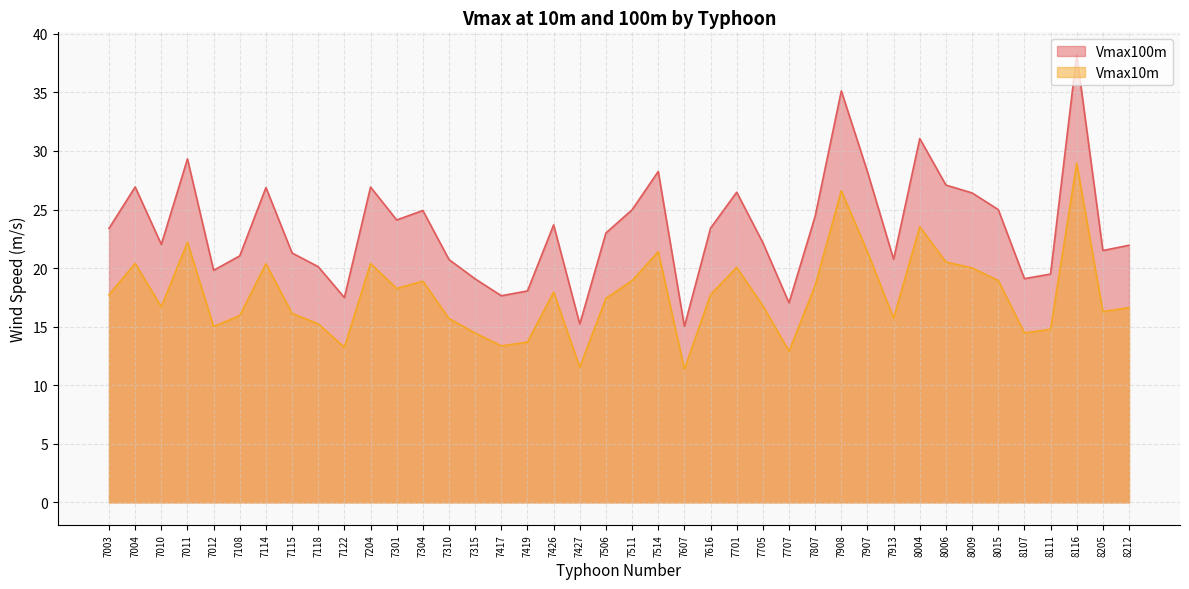

Is the value of Vmax100m at 7010 greater than the value of Vmax10m at 7913?

Yes